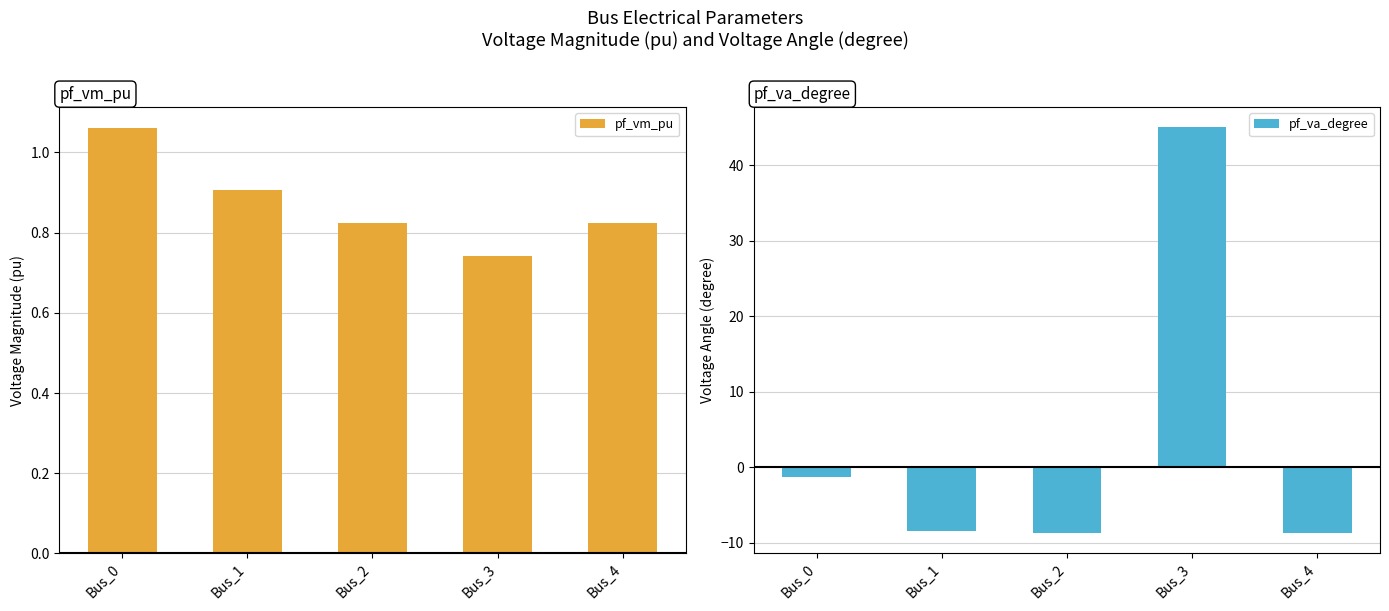

True or false: pf_vm_pu has a value of 0.4 at Bus_4.

False